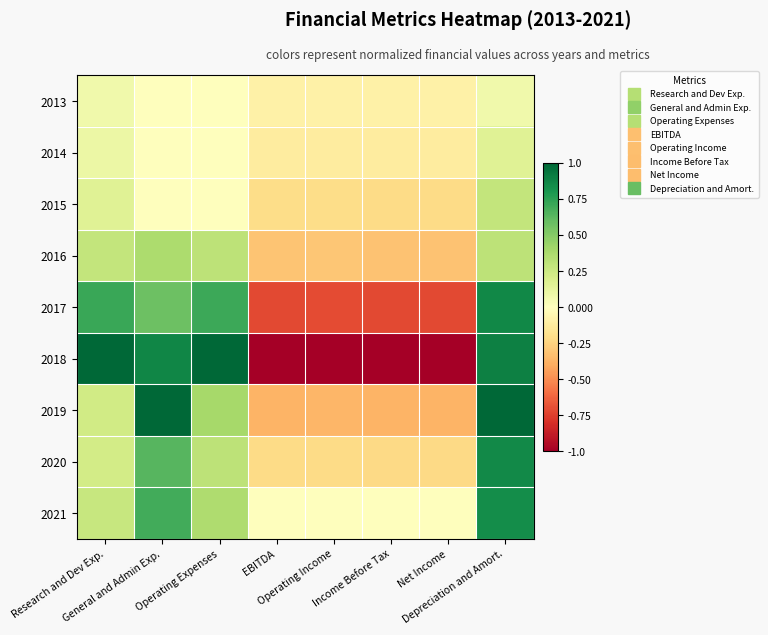

Reading left to right, what are all the values shown in this chart?

2013: Research and Dev Exp.=0.1	General and Admin Exp.=0.0	Operating Expenses=0.0	EBITDA=-0.1	Operating Income=-0.1	Income Before Tax=-0.1	Net Income=-0.1	Depreciation and Amort.=0.1
2014: Research and Dev Exp.=0.1	General and Admin Exp.=0.0	Operating Expenses=0.0	EBITDA=-0.1	Operating Income=-0.1	Income Before Tax=-0.1	Net Income=-0.1	Depreciation and Amort.=0.2
2015: Research and Dev Exp.=0.2	General and Admin Exp.=0.0	Operating Expenses=0.0	EBITDA=-0.2	Operating Income=-0.2	Income Before Tax=-0.2	Net Income=-0.2	Depreciation and Amort.=0.3
2016: Research and Dev Exp.=0.3	General and Admin Exp.=0.4	Operating Expenses=0.3	EBITDA=-0.3	Operating Income=-0.3	Income Before Tax=-0.3	Net Income=-0.3	Depreciation and Amort.=0.3
2017: Research and Dev Exp.=0.7	General and Admin Exp.=0.6	Operating Expenses=0.7	EBITDA=-0.7	Operating Income=-0.7	Income Before Tax=-0.7	Net Income=-0.7	Depreciation and Amort.=0.9
2018: Research and Dev Exp.=1.0	General and Admin Exp.=0.9	Operating Expenses=1.0	EBITDA=-1.0	Operating Income=-1.0	Income Before Tax=-1.0	Net Income=-1.0	Depreciation and Amort.=0.9
2019: Research and Dev Exp.=0.2	General and Admin Exp.=1.0	Operating Expenses=0.4	EBITDA=-0.4	Operating Income=-0.4	Income Before Tax=-0.4	Net Income=-0.4	Depreciation and Amort.=1.0
2020: Research and Dev Exp.=0.2	General and Admin Exp.=0.6	Operating Expenses=0.3	EBITDA=-0.2	Operating Income=-0.2	Income Before Tax=-0.2	Net Income=-0.2	Depreciation and Amort.=0.9
2021: Research and Dev Exp.=0.3	General and Admin Exp.=0.7	Operating Expenses=0.4	EBITDA=0.0	Operating Income=-0.0	Income Before Tax=0.0	Net Income=0.0	Depreciation and Amort.=0.8